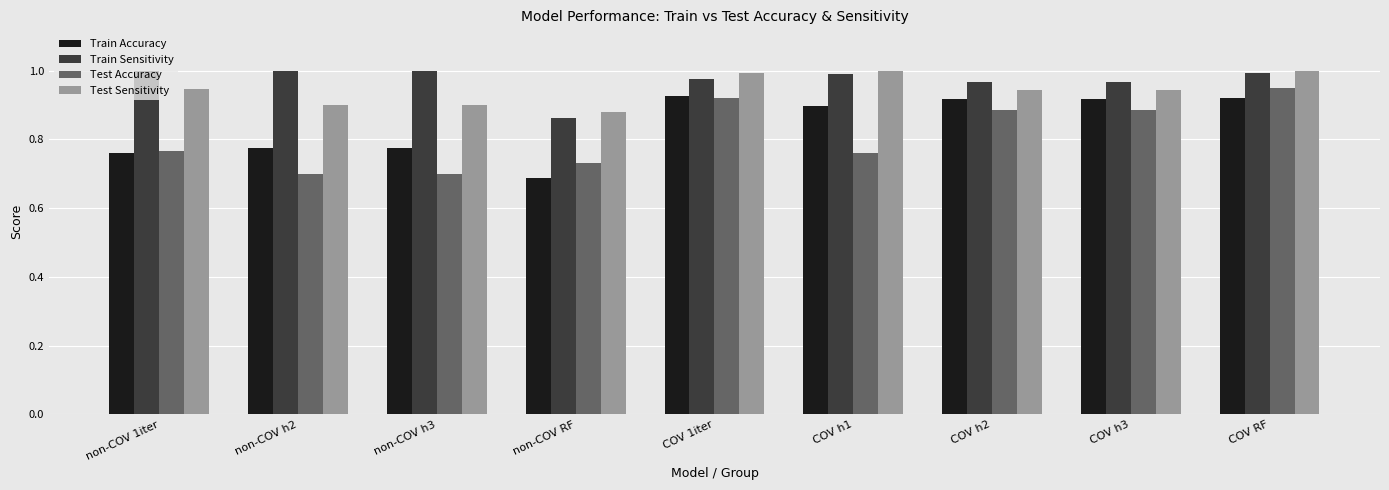

Where is Test Sensitivity nearest to the value 0?

non-COV RF